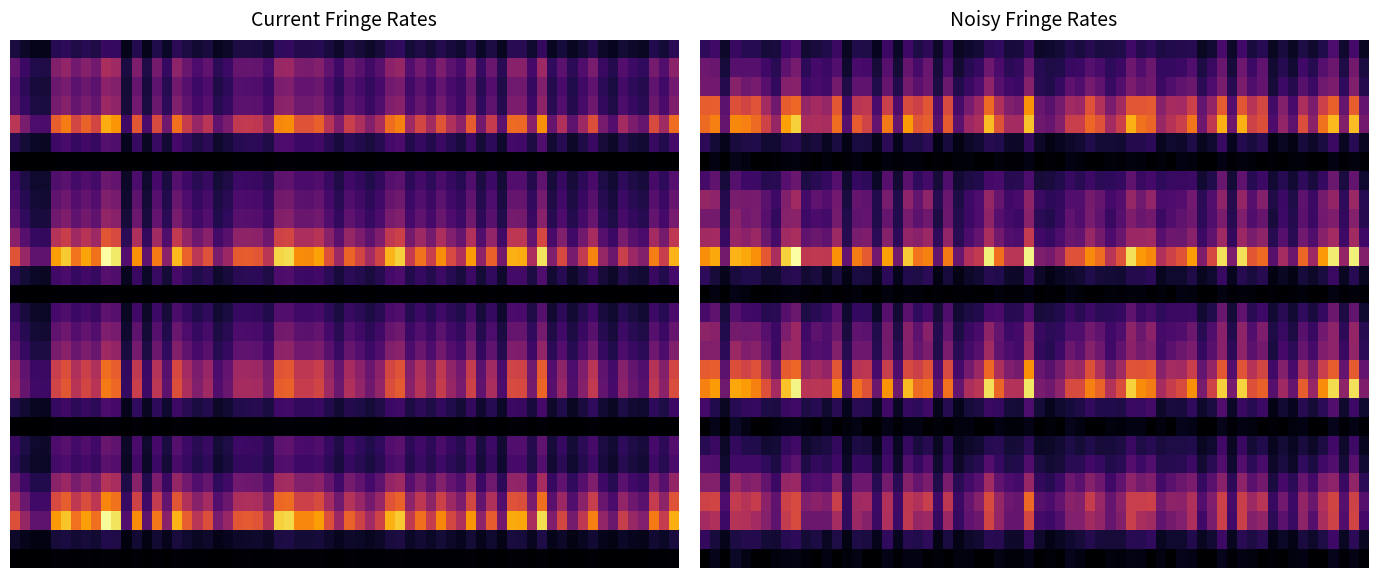

How many B values are between 0 and 1?

11